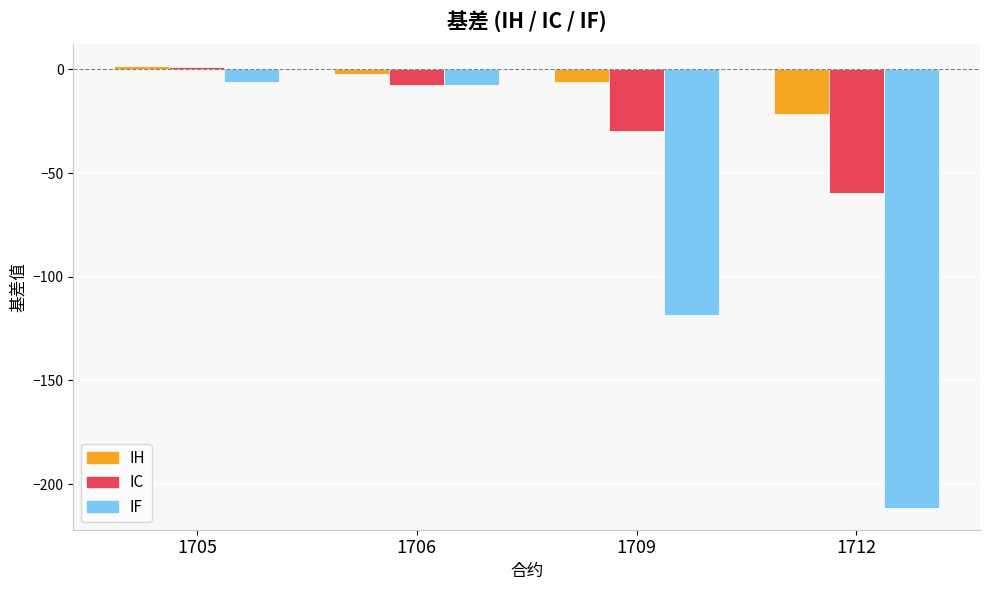

At 1709, list the series in order from smallest to largest.

IF, IC, IH